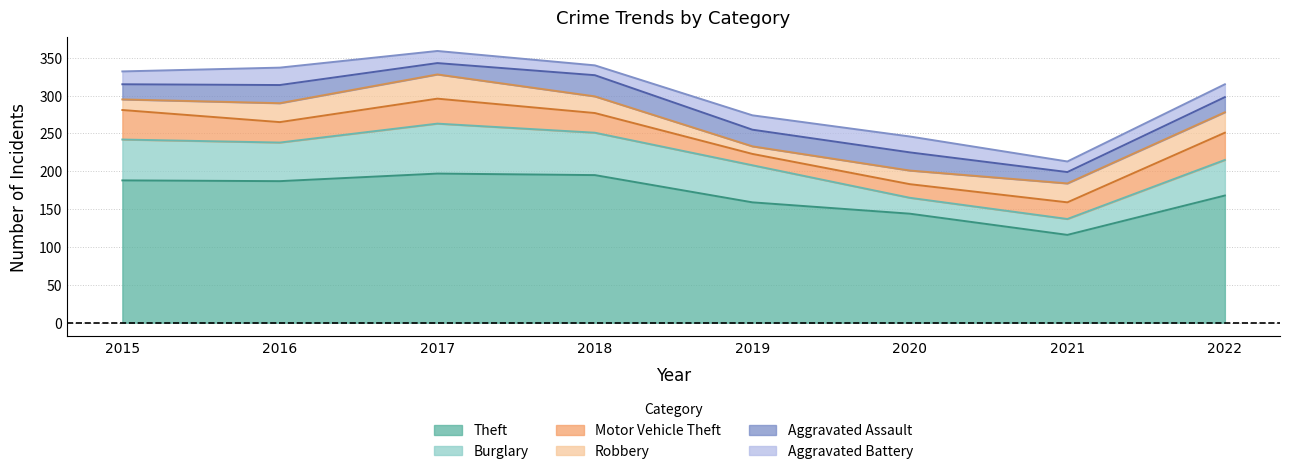

True or false: Aggravated Assault and Theft cross at least once.

False